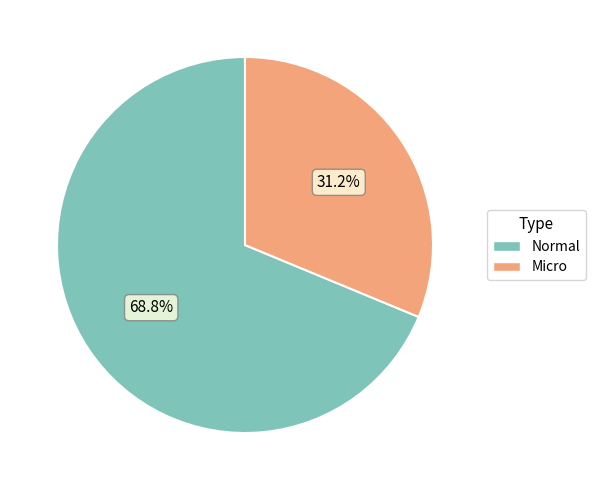

Rank the categories by value from highest to lowest.

Normal, Micro